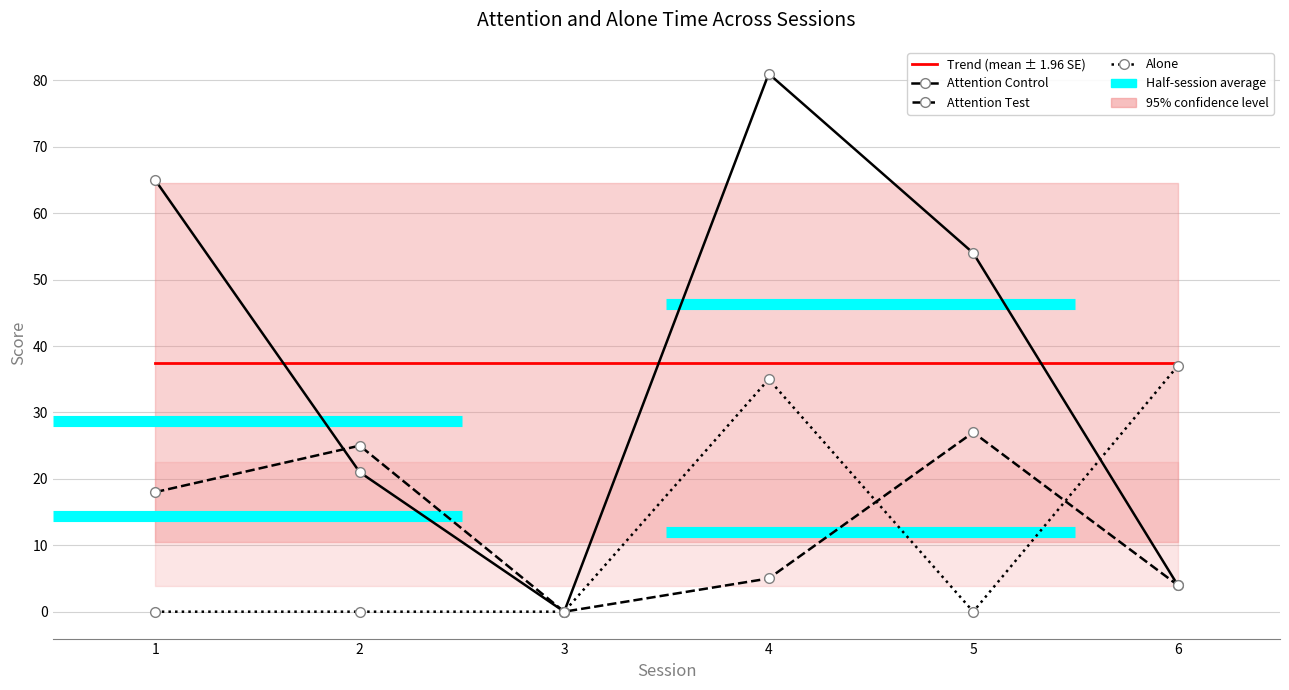

Rank the series at 4 from lowest to highest value.

Attention Test, Alone, Trend (mean ± 1.96 SE), Attention Control